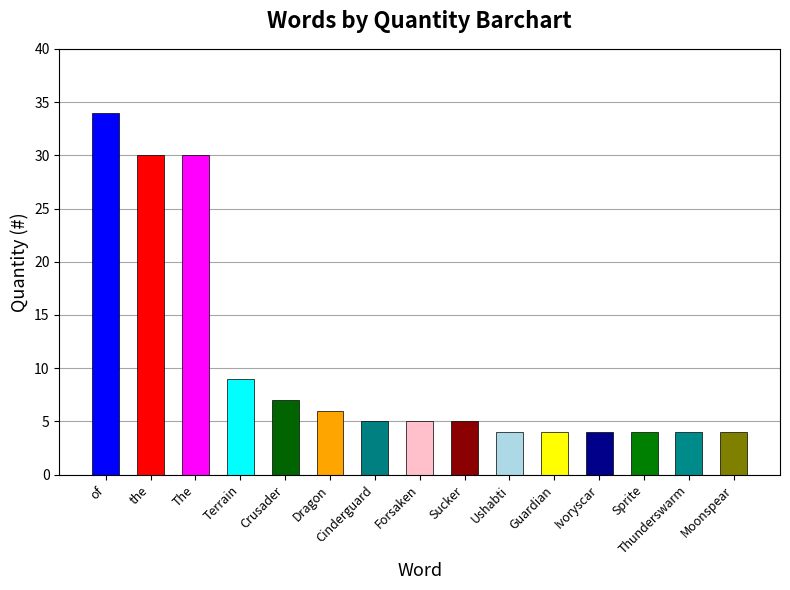

The chart shows a value of 3 at Sucker. True or false?

False